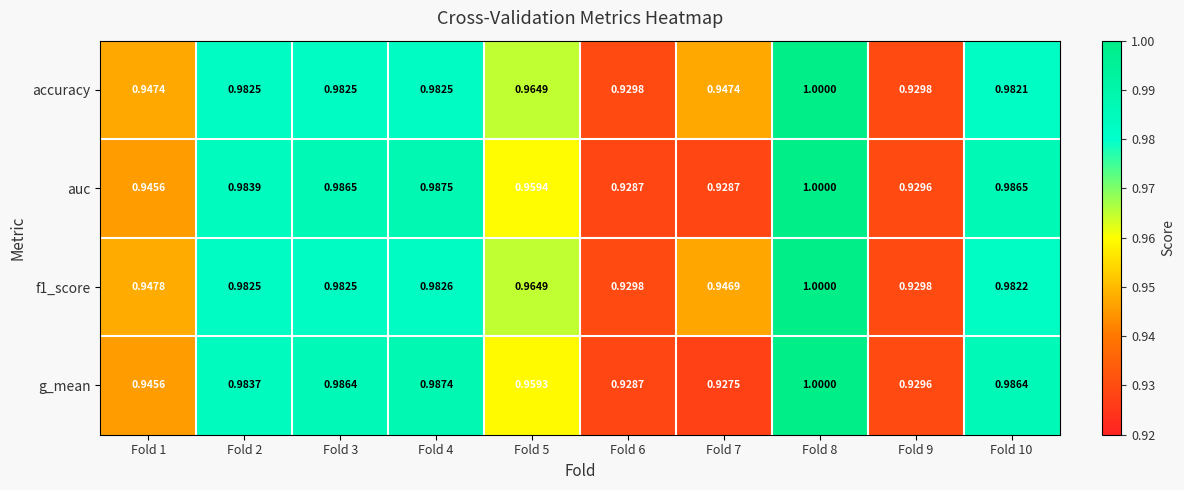

At how many categories does at least one series exceed 0?

10